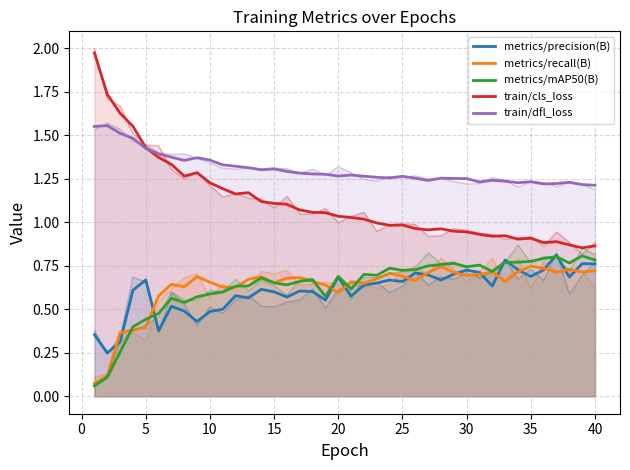

Which series has the largest range (max minus min)?

train/cls_loss